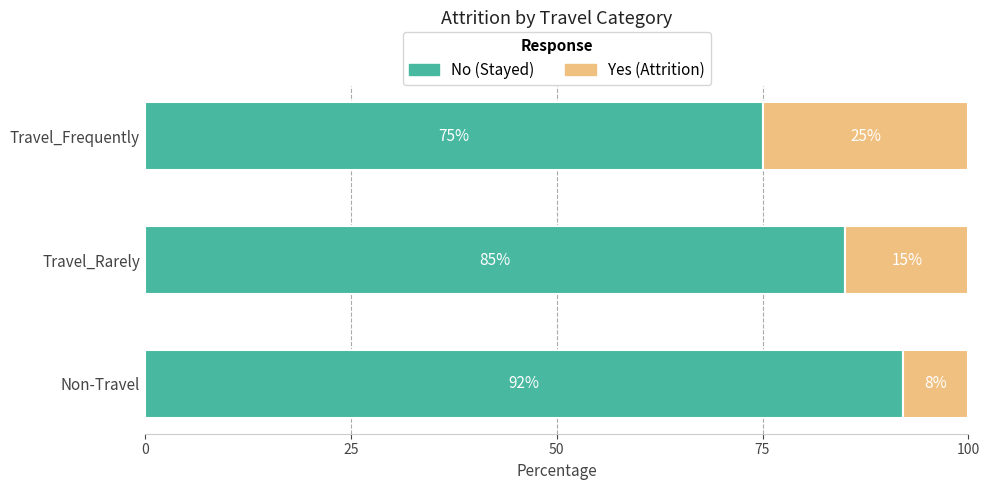

What is the total value across all series at Travel_Frequently?

100.0